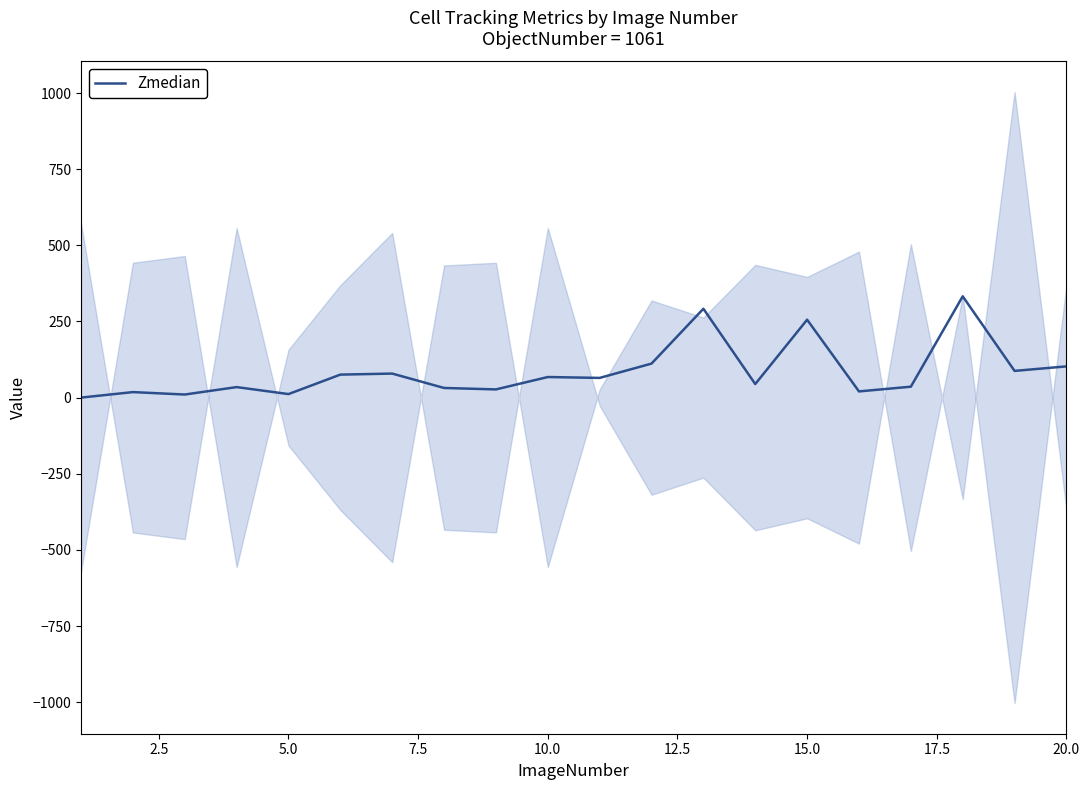

What is the highest value of the Zmedian series?

332.5